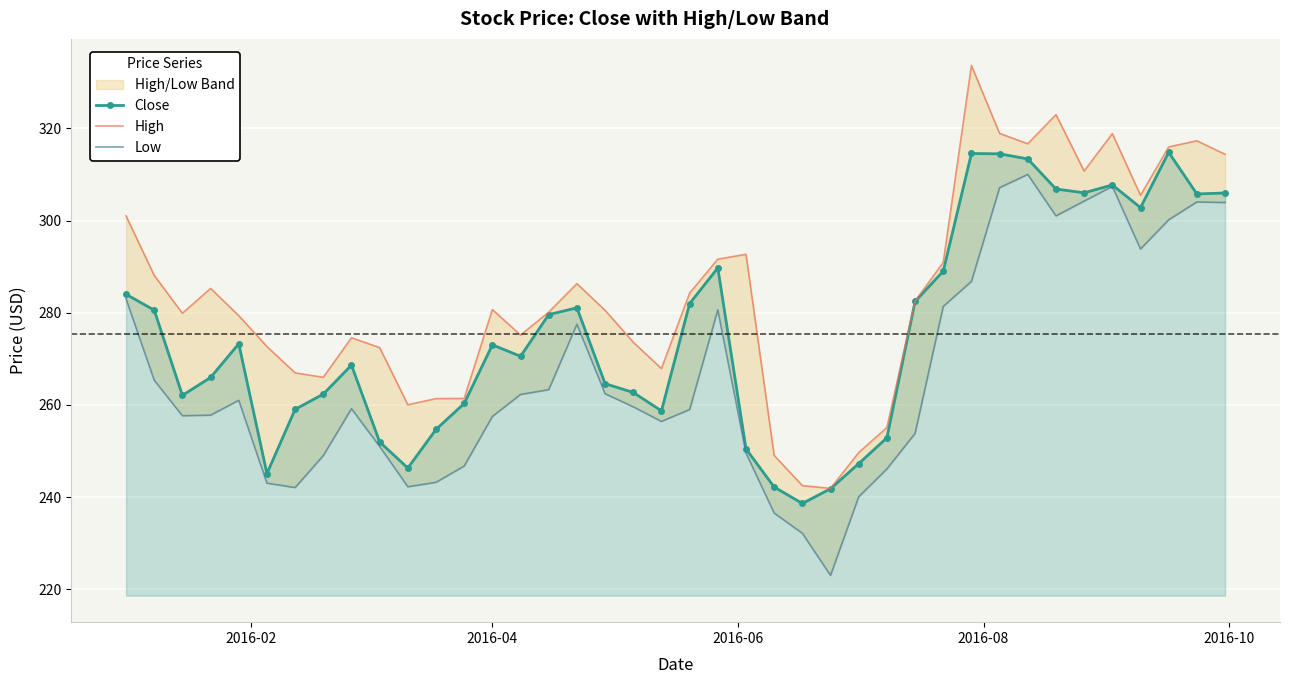

How many data points does each series have?

40